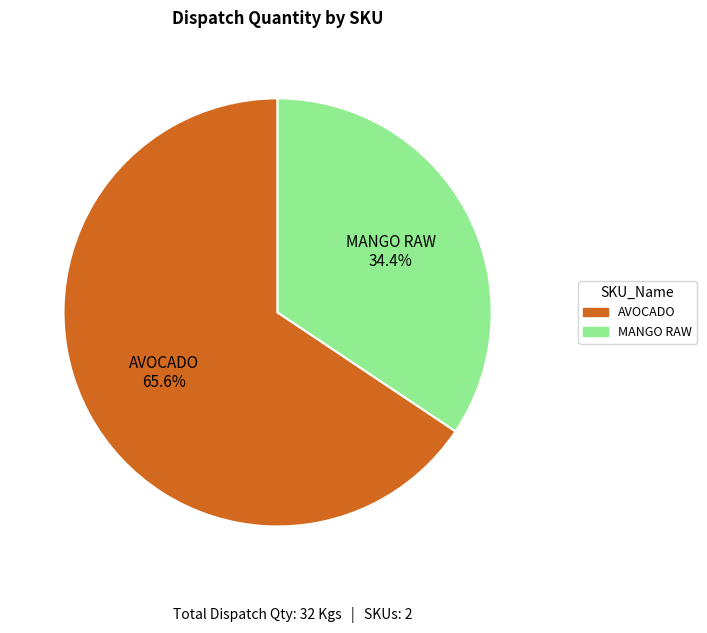

Combined, do MANGO RAW and AVOCADO account for over 50%?

Yes